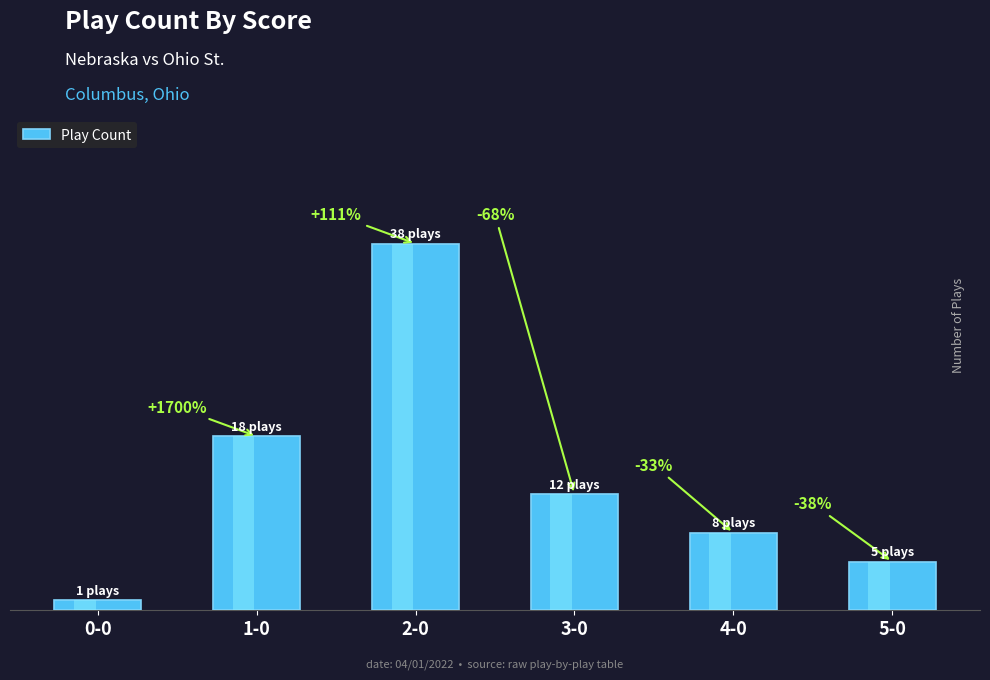

What is the label of the 4th bar from the left?

3-0